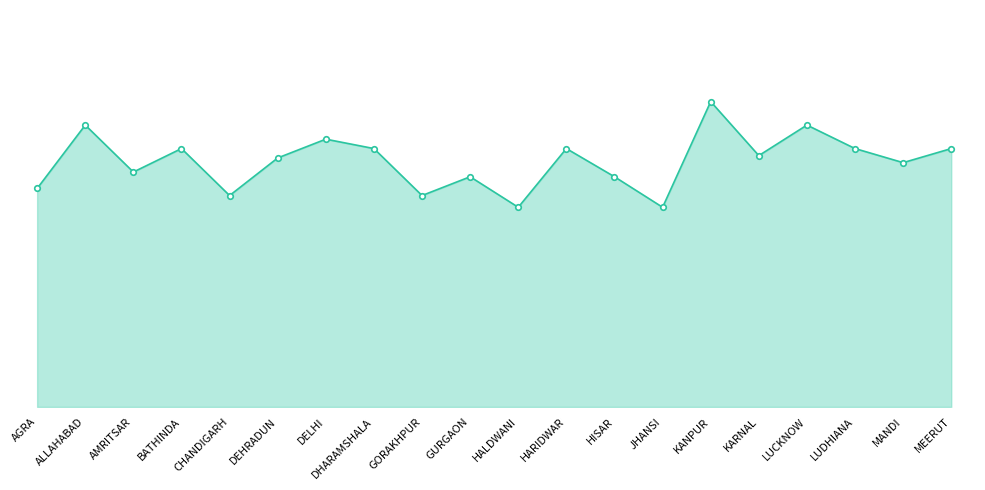

What is the greatest value displayed?

130